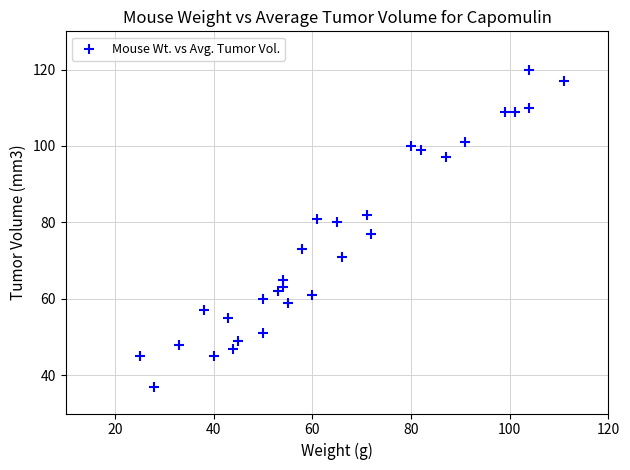

What is the range of X values (max minus min)?

86